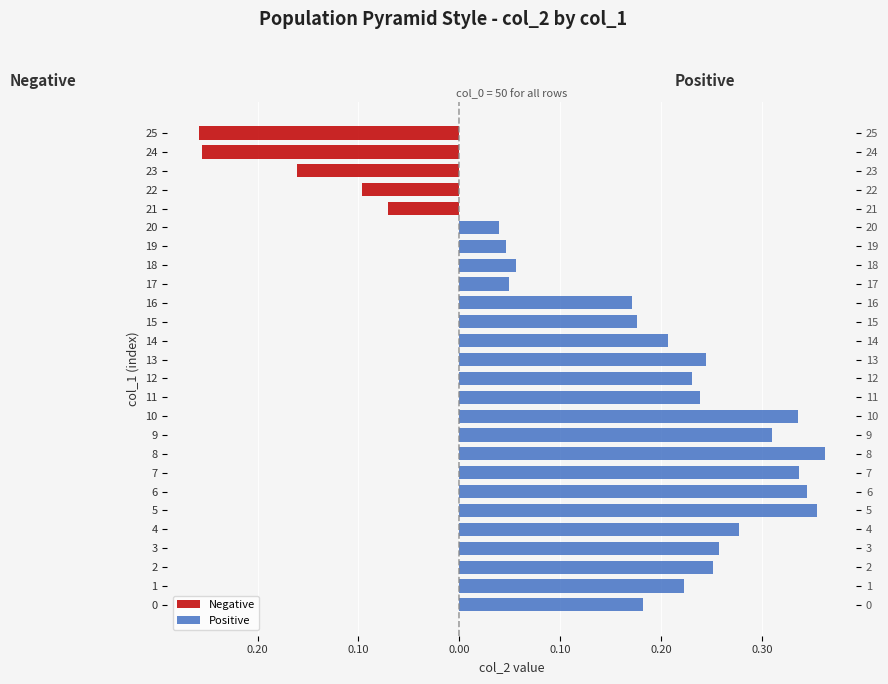

What is the difference between the second highest and minimum values in the Positive series?

0.4